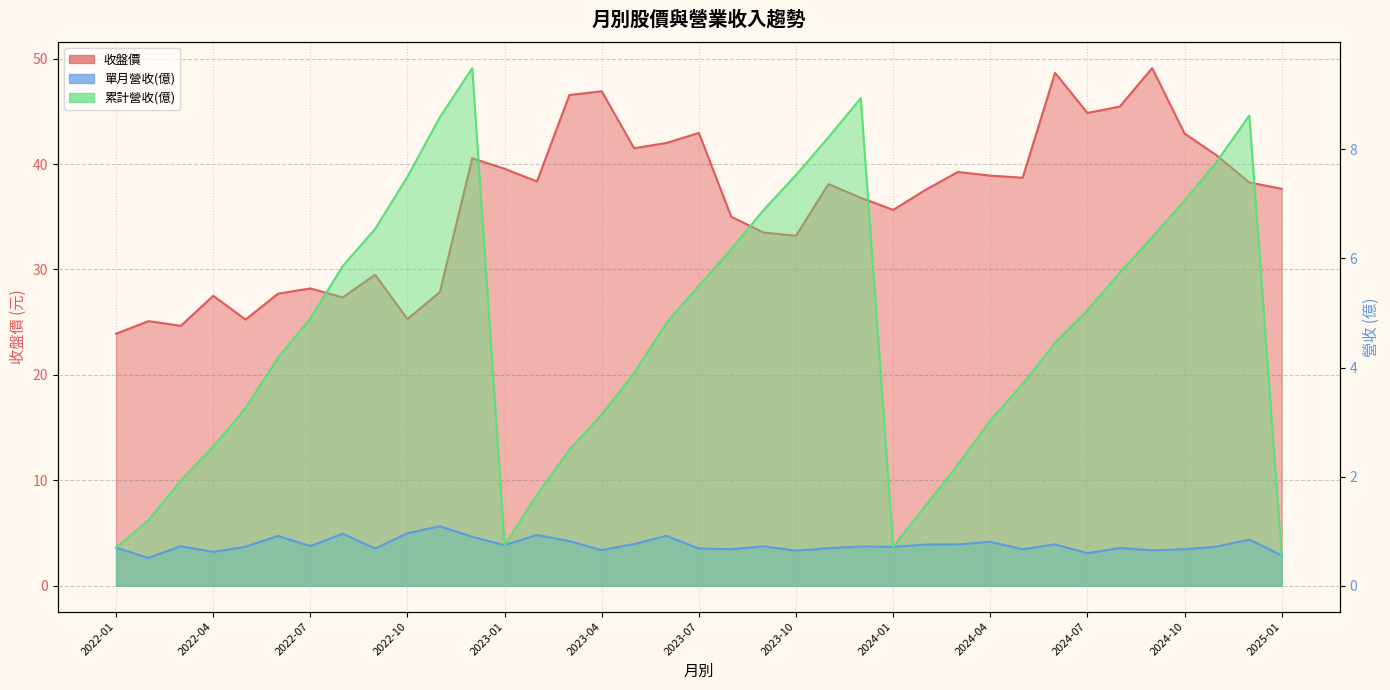

The value of 單月營收(億)_line at 31 is 1.1. True or false?

False